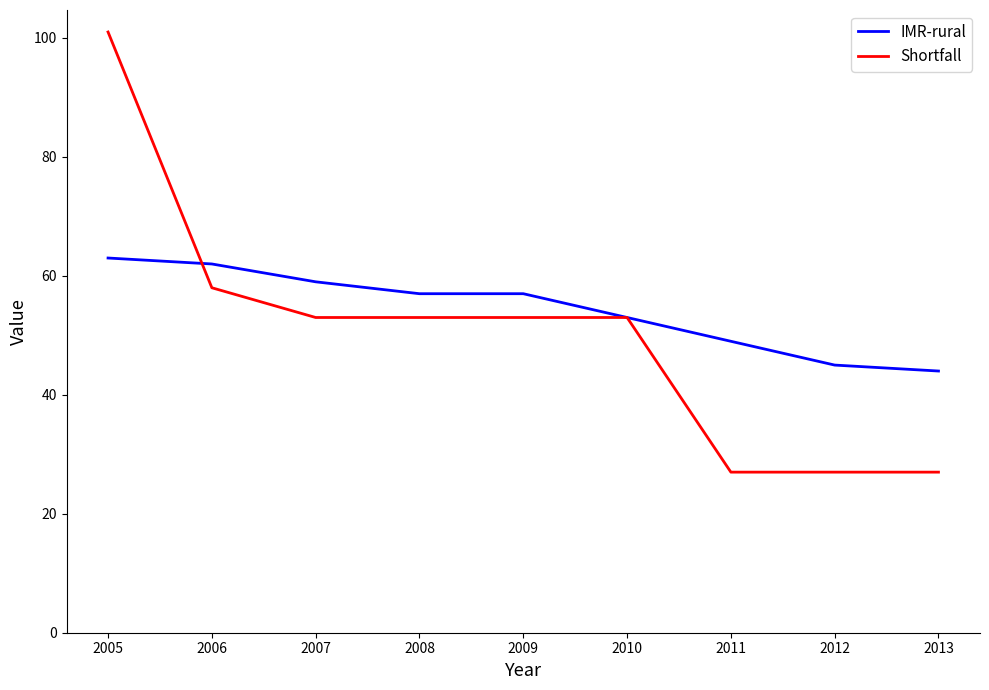

Where does the IMR-rural series first go above 57?

2005